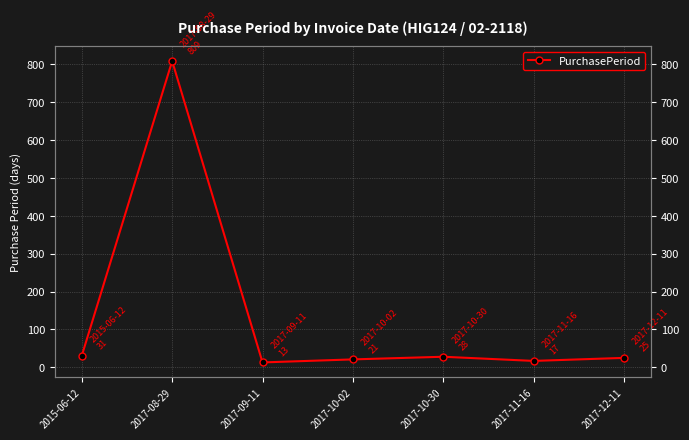

What is the ratio of the value at 2017-10-02 to the value at 2017-09-11?

1.6